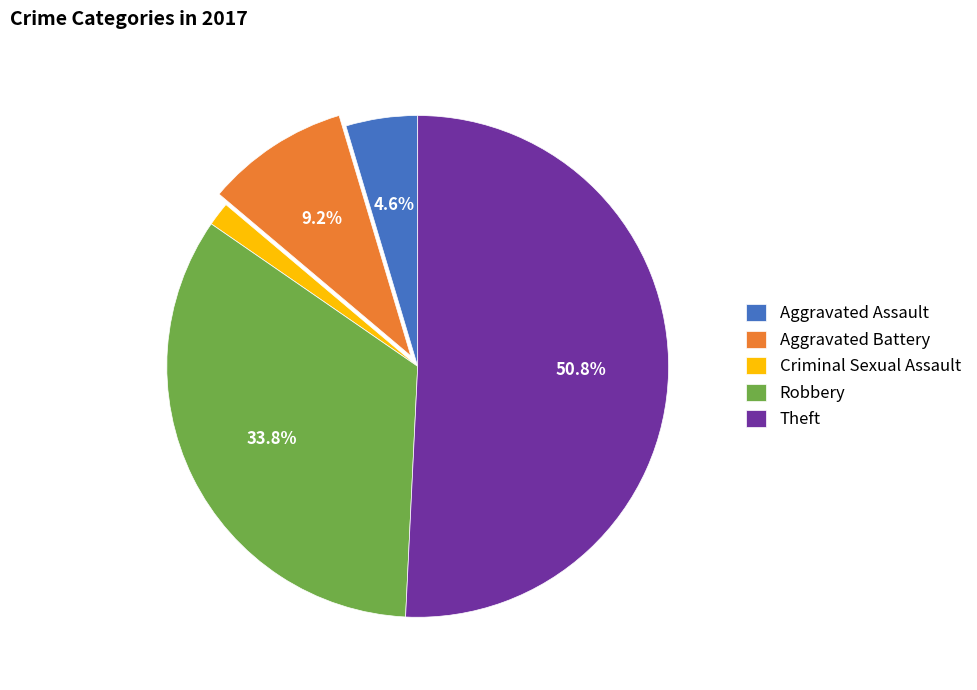

Between Aggravated Battery and Aggravated Assault, which is larger?

Aggravated Battery